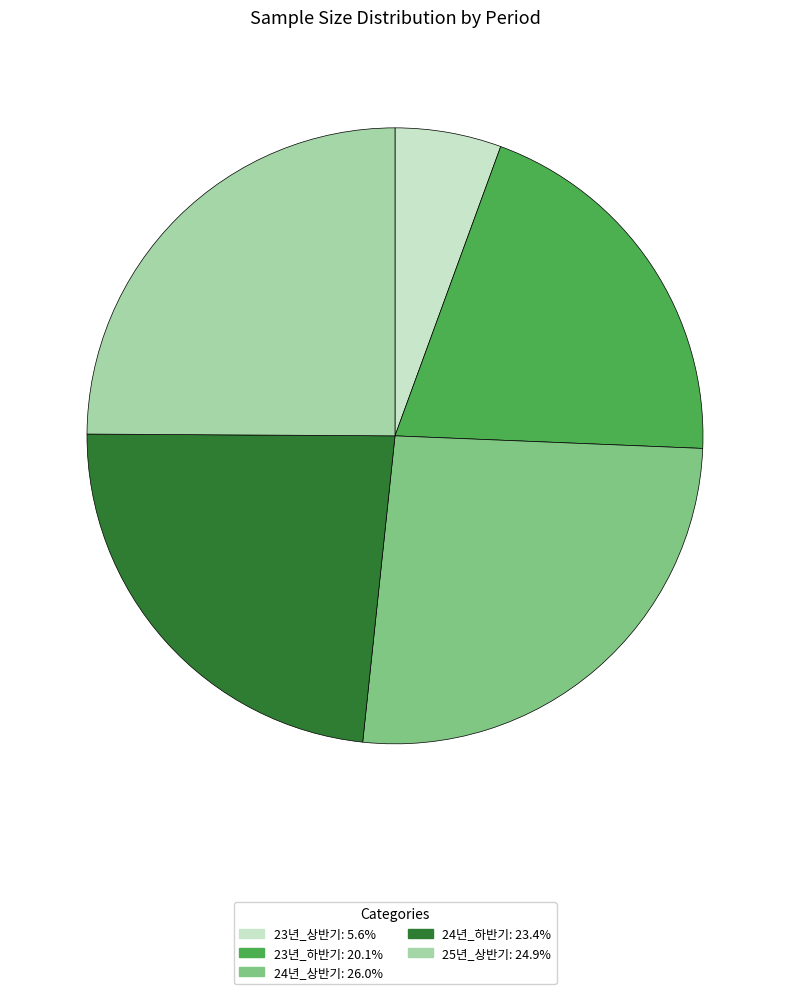

Rank the categories by value from highest to lowest.

24년_상반기, 25년_상반기, 24년_하반기, 23년_하반기, 23년_상반기